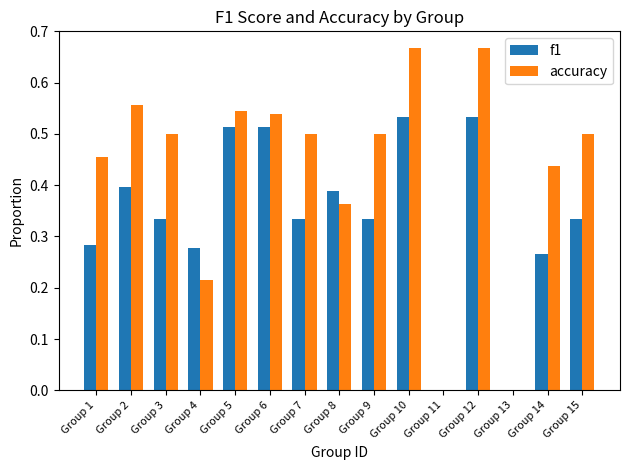

True or false: f1 has a value of 0.7 at Group 8.

False